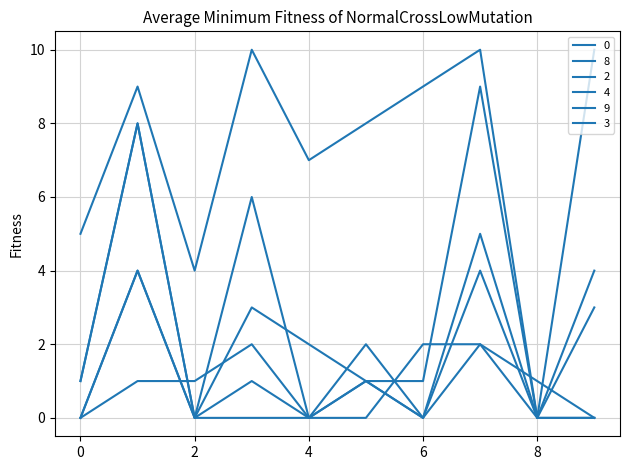

How many lines are shown in the chart?

6